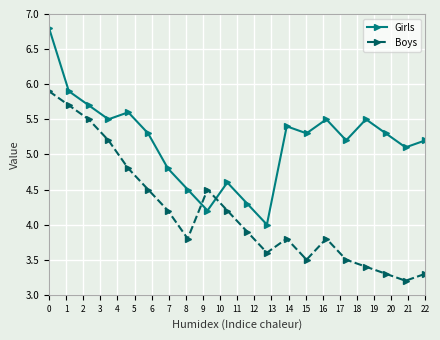

Which series has the largest total across all categories?

Girls